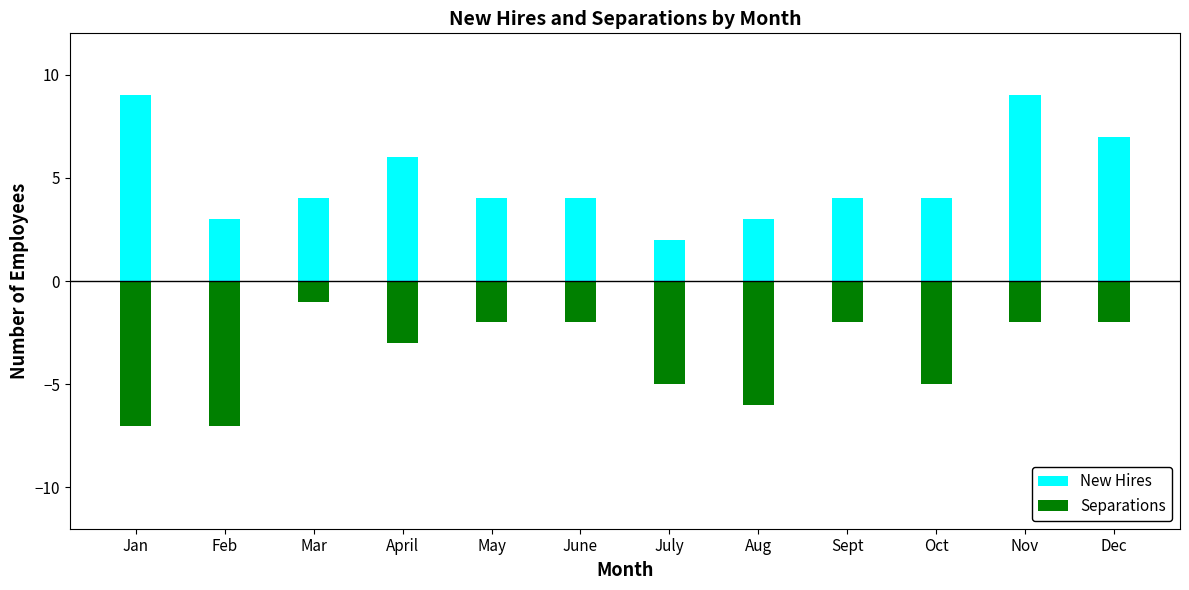

How many data points does each series have?

12